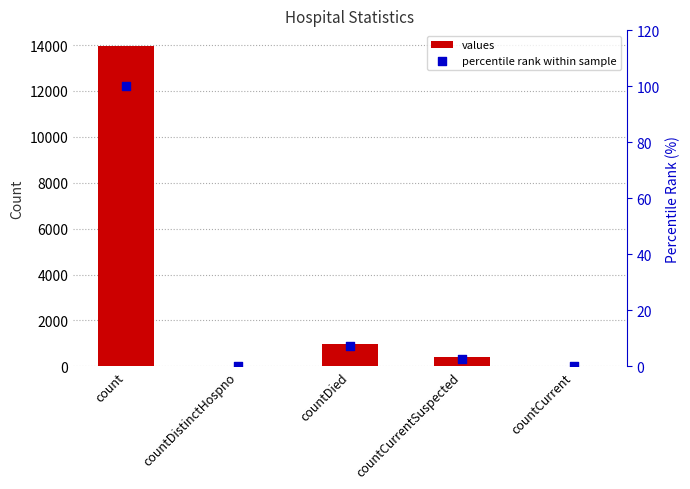

Which series has the widest spread of Y values?

values